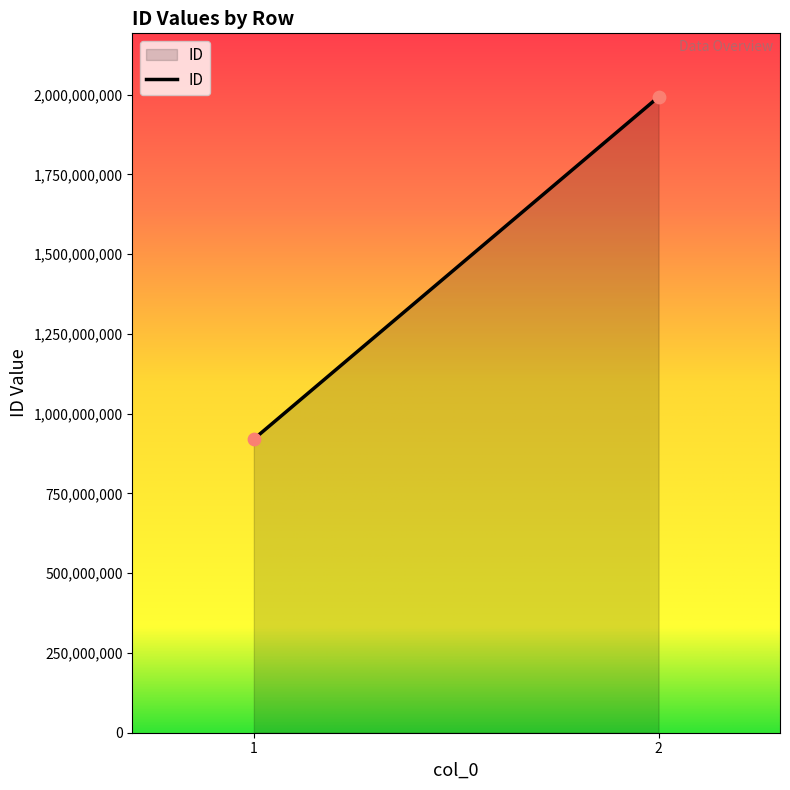

What is the average Y value?

1456331499